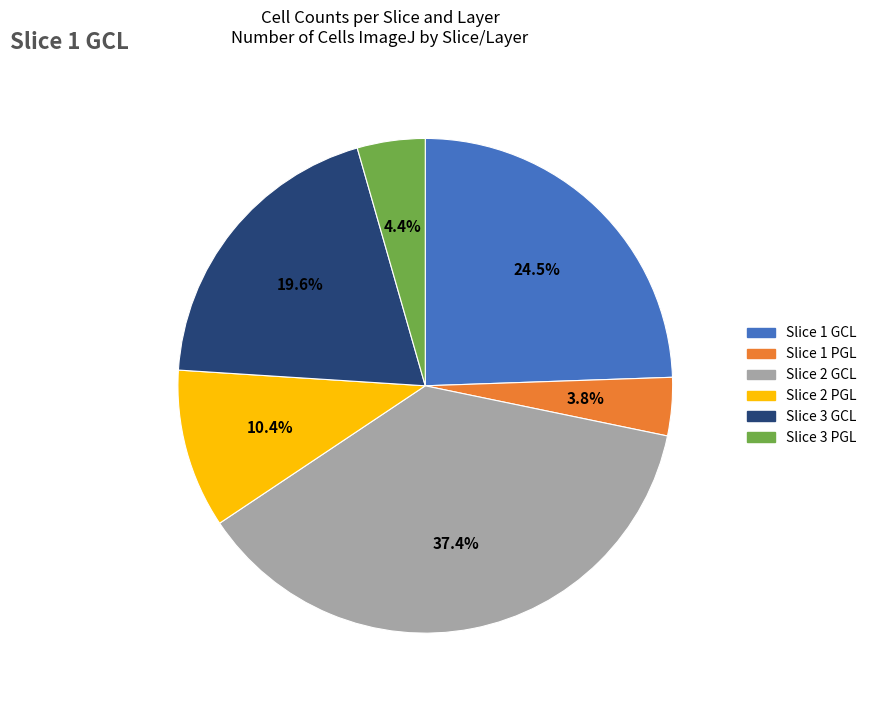

To the nearest percent, what is the difference between the Slice 1 GCL and Slice 2 GCL slice percentages?

13%